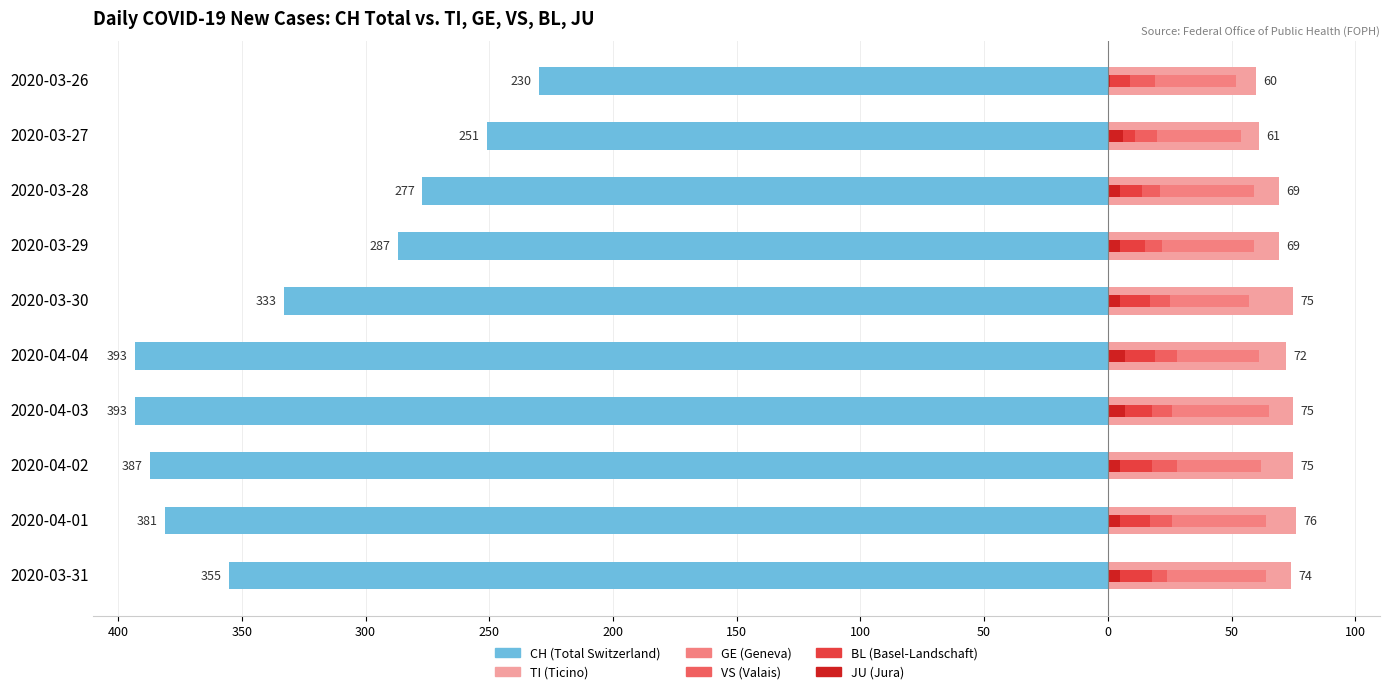

Does the chart contain stacked bars?

No